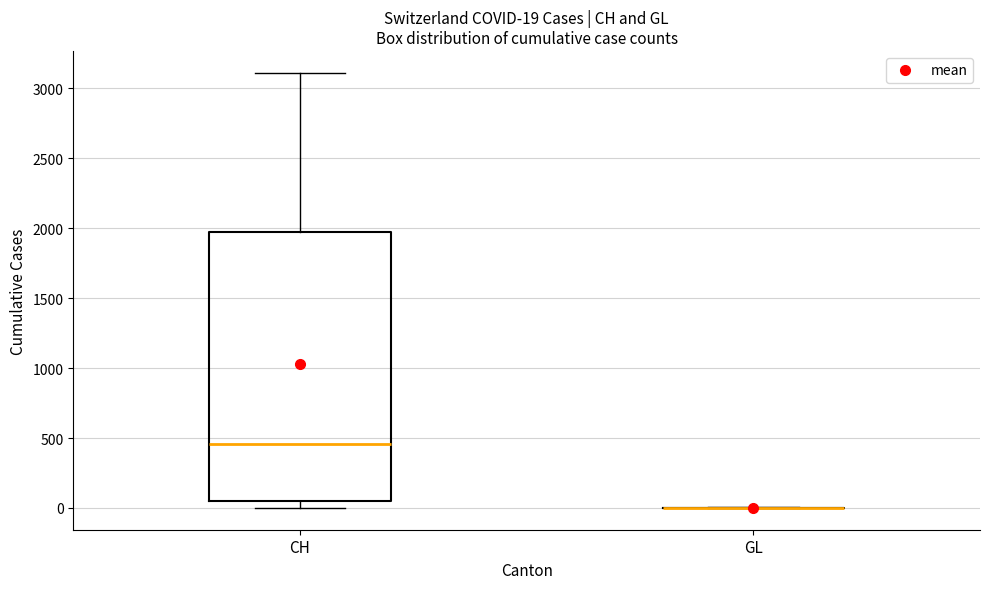

Which box is the tallest, from its lower edge to its upper edge?

CH